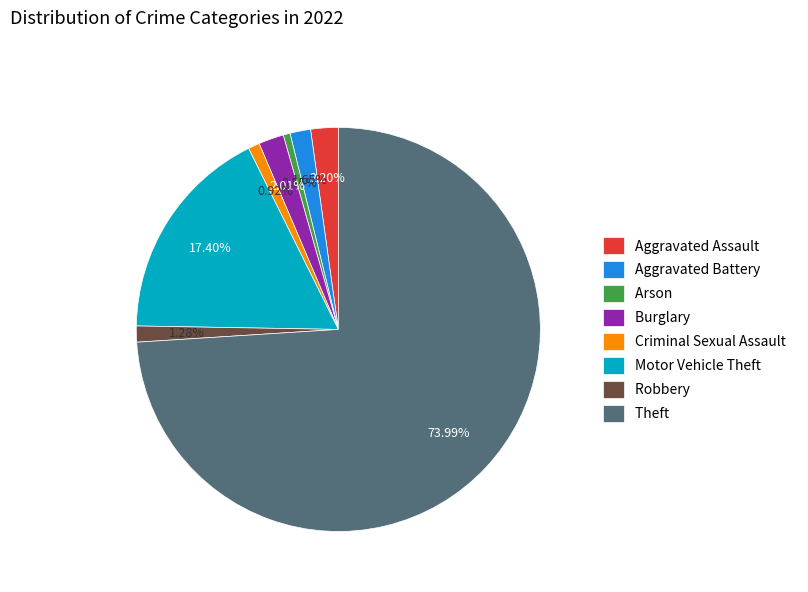

The Arson slice represents 1% of the pie. True or false?

True